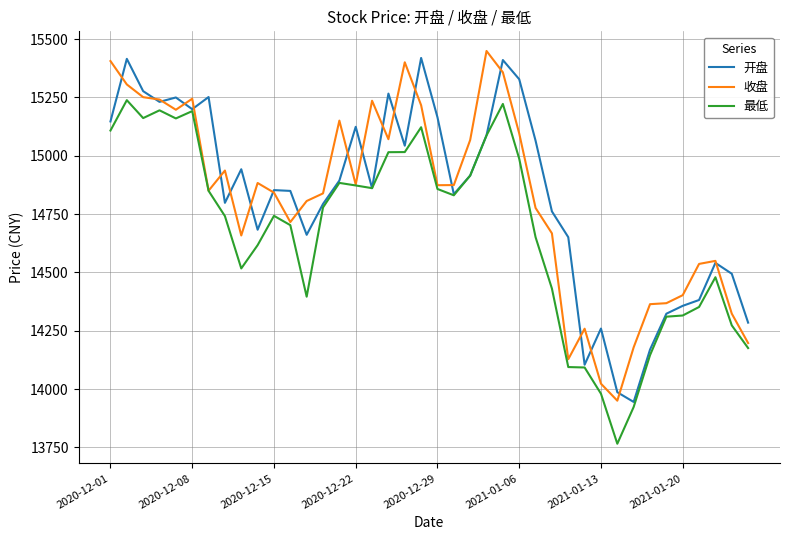

What is the minimum value for 最低?

13765.5